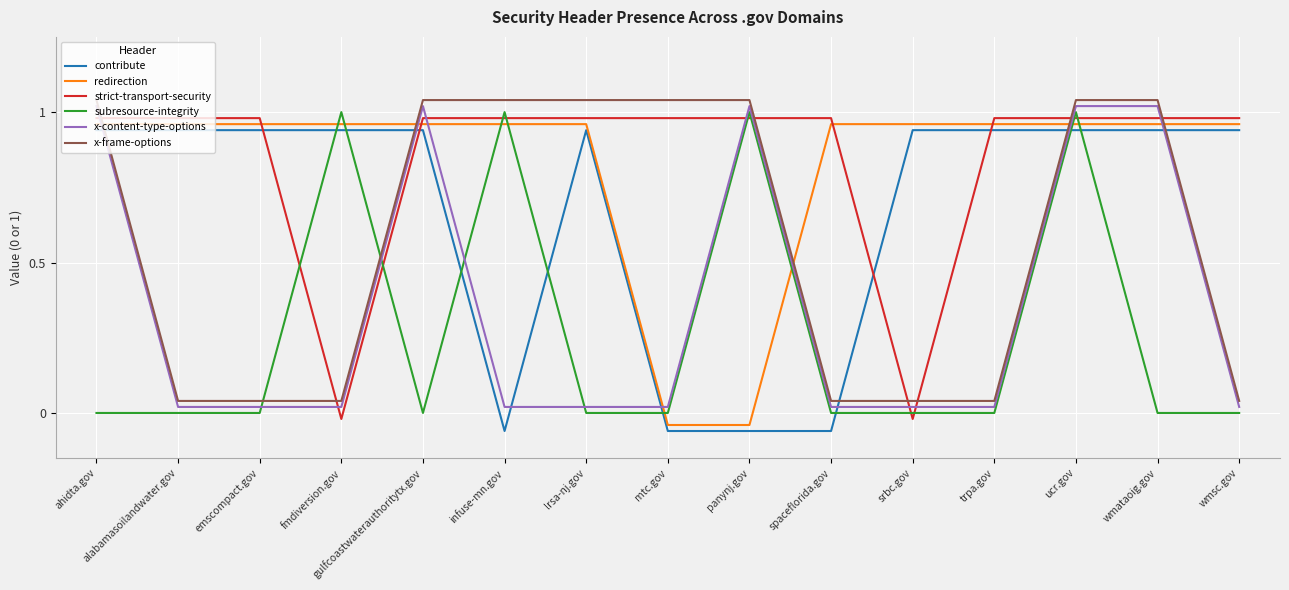

What is the maximum value shown in the chart?

1.0